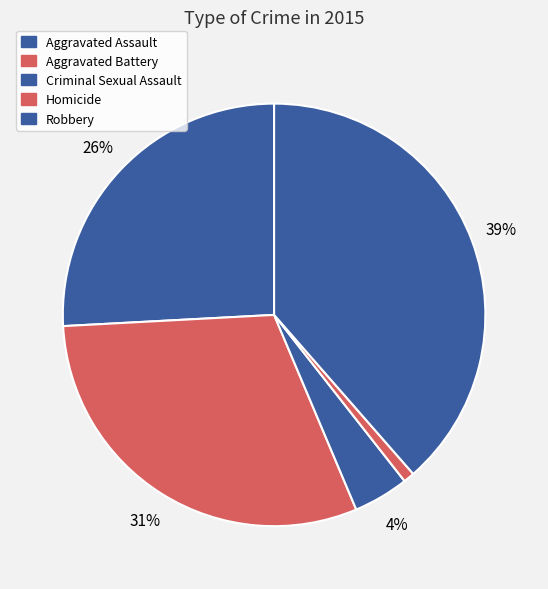

How many slices are in this pie chart?

5